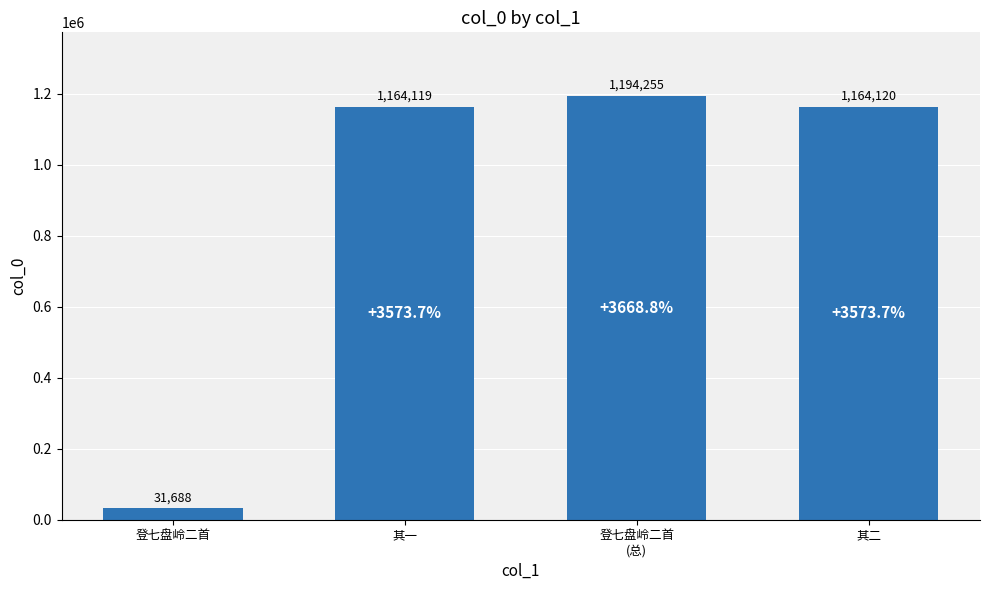

Reading left to right, list all the values displayed in this chart.

31688	1164119	1194255	1164120